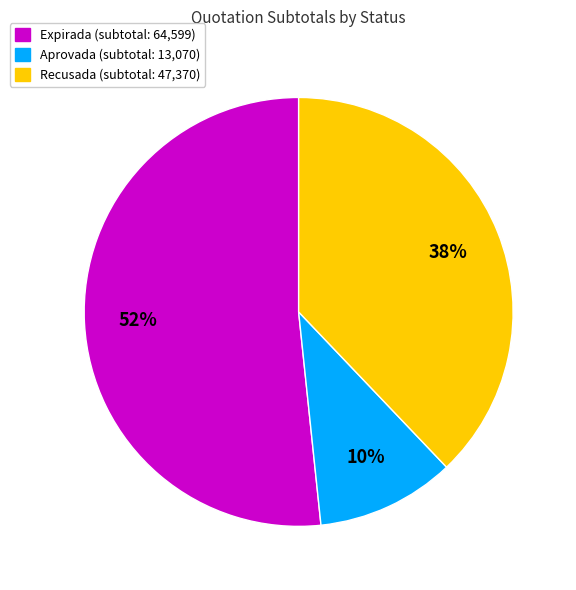

Does any single category account for the majority?

Yes